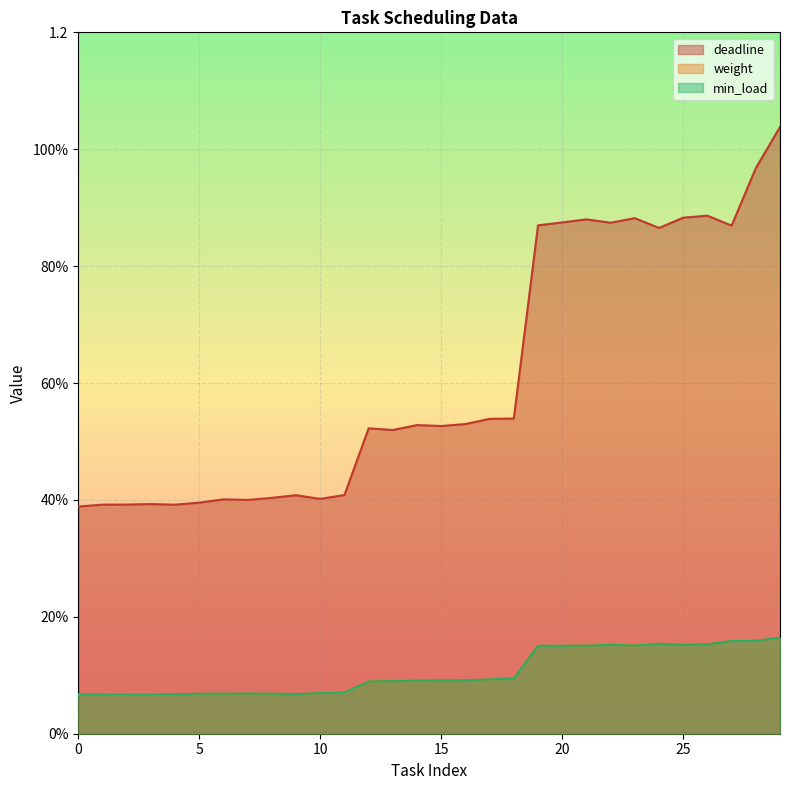

Count the min_load values in the range 0 to 1.

30